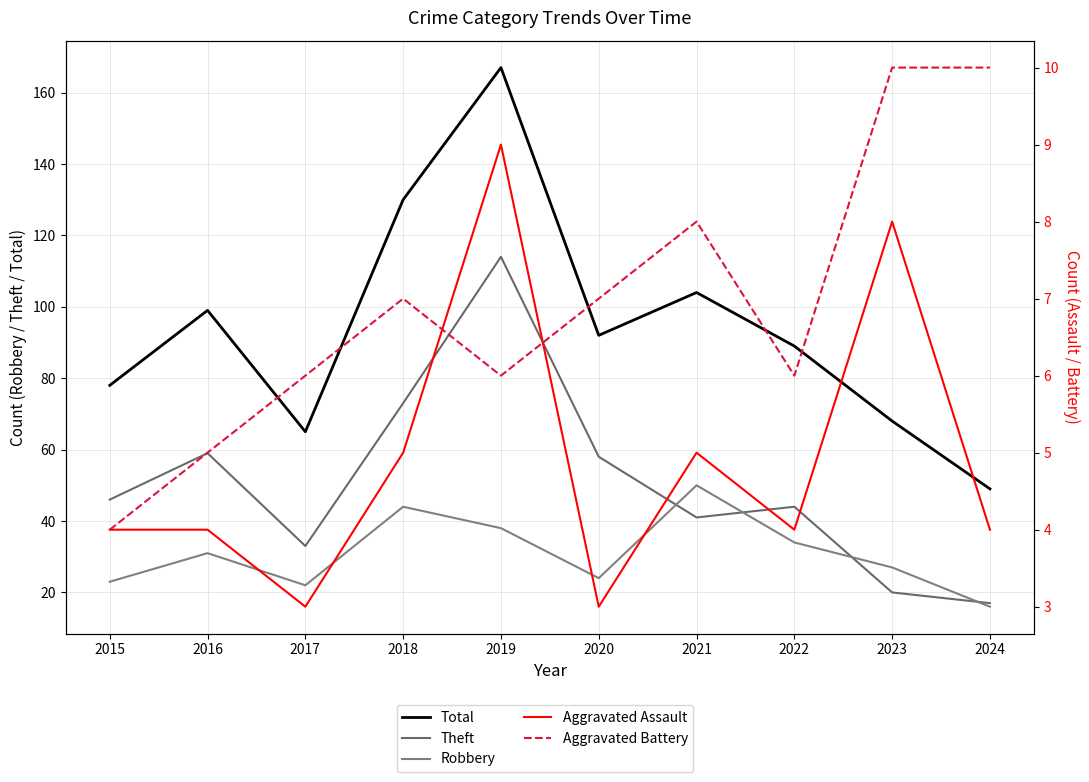

List the labels in order of Aggravated Battery value, largest first.

2023, 2024, 2021, 2018, 2020, 2017, 2019, 2022, 2016, 2015